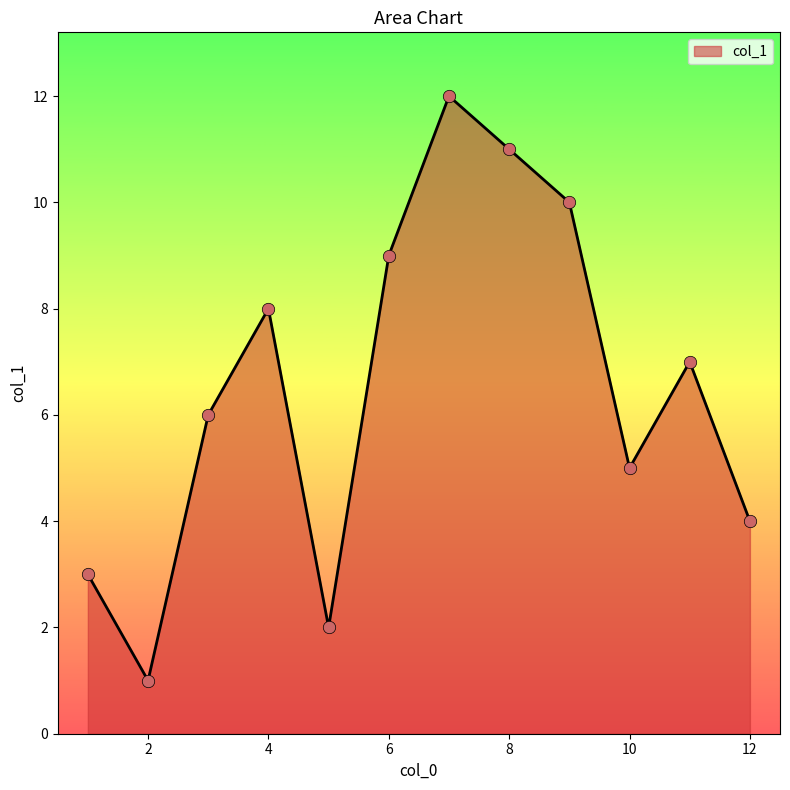

What is the difference between the maximum and minimum values?

11